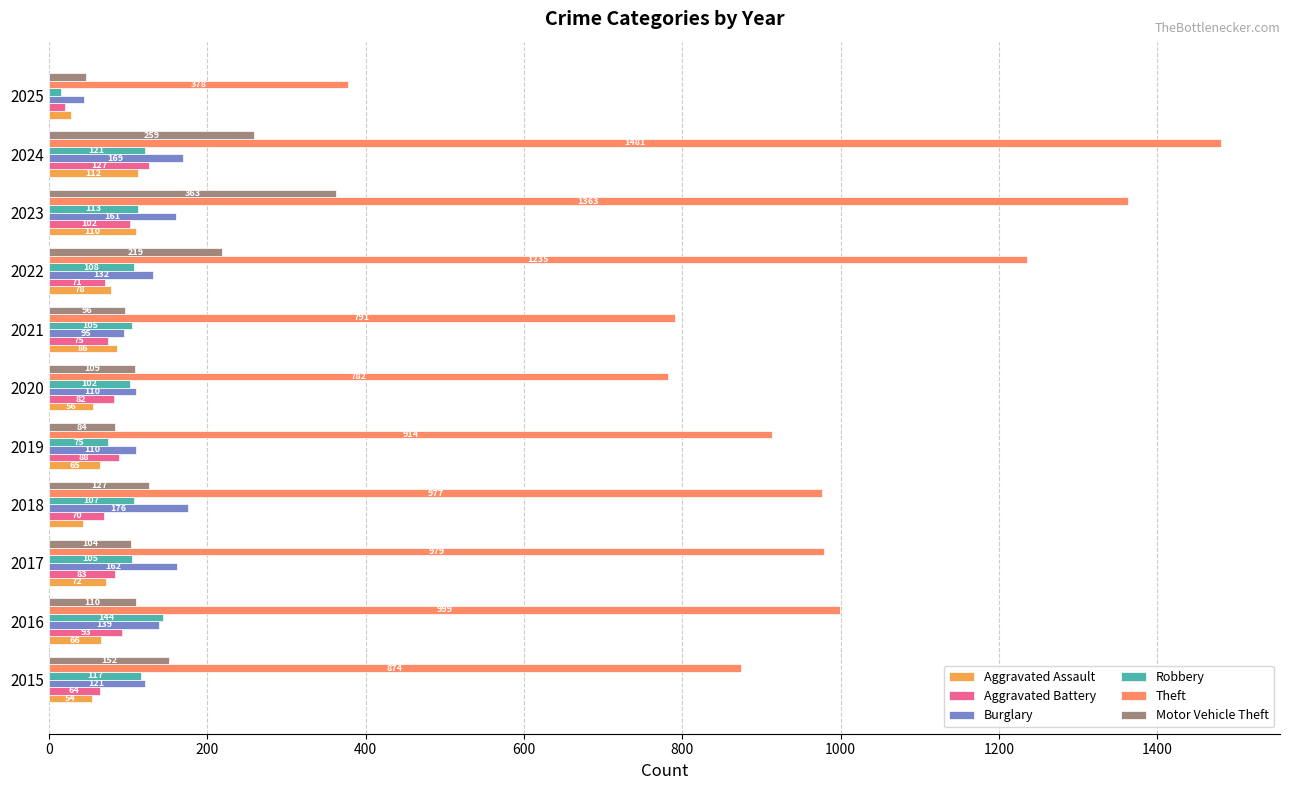

What is the label of the 6th bar from the right?

1000